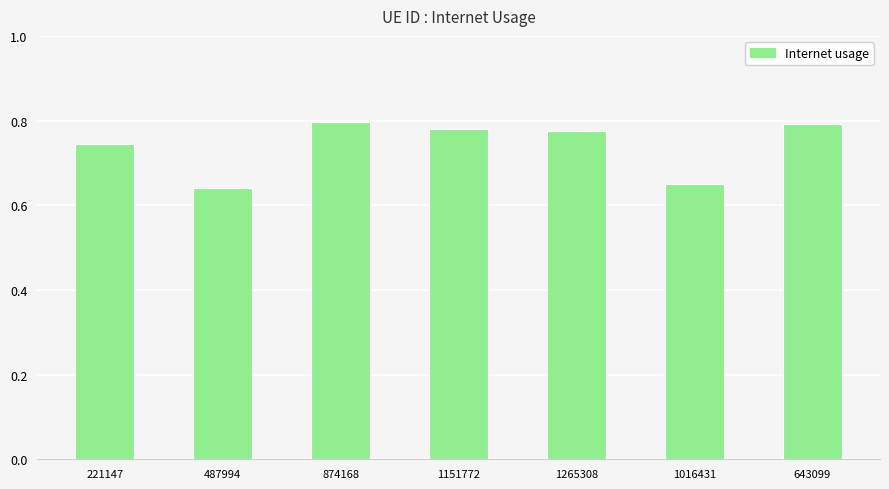

The chart shows a value of 1.2 at 874168. True or false?

False